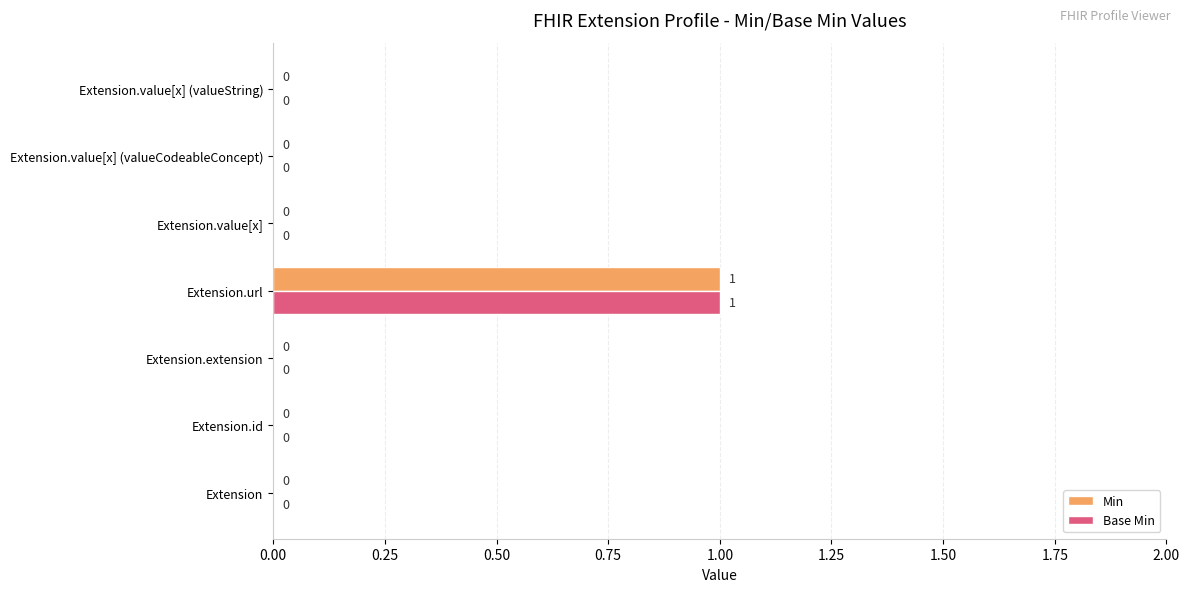

At which label does Base Min reach its peak?

Extension.url